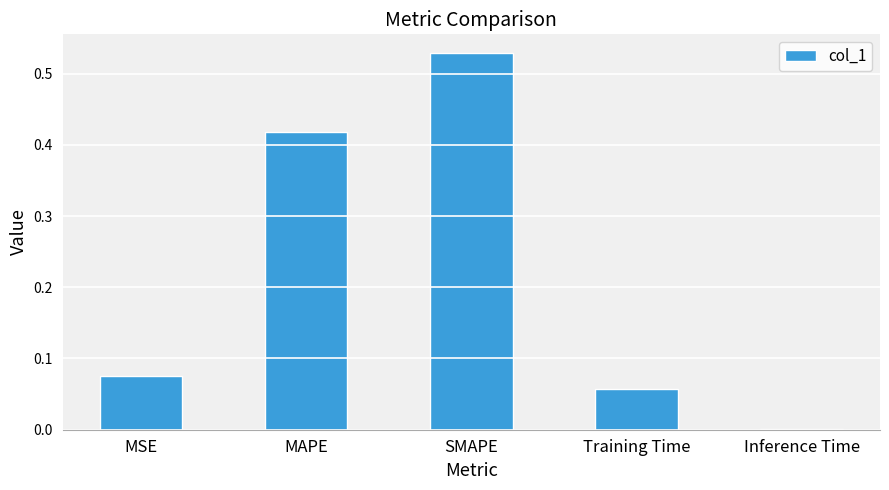

Between Inference Time and MSE, which is larger?

MSE